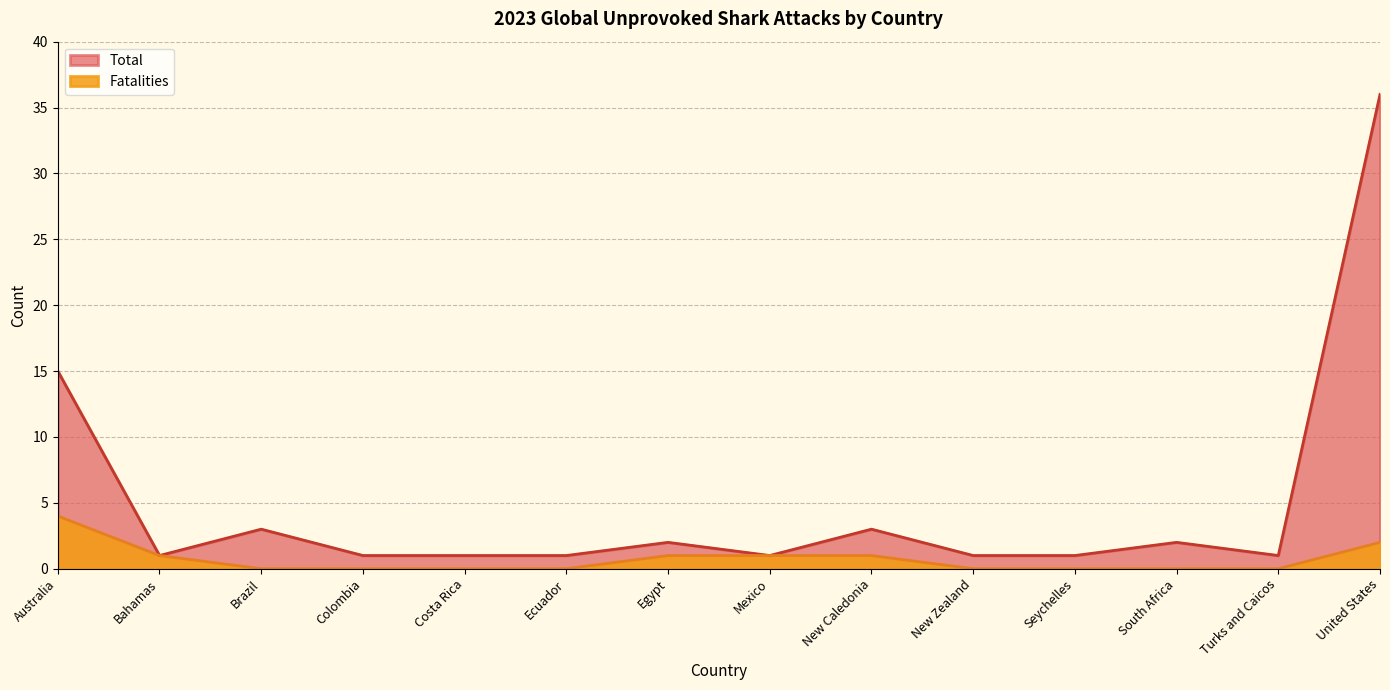

Where is Total nearest to the value 18?

Australia